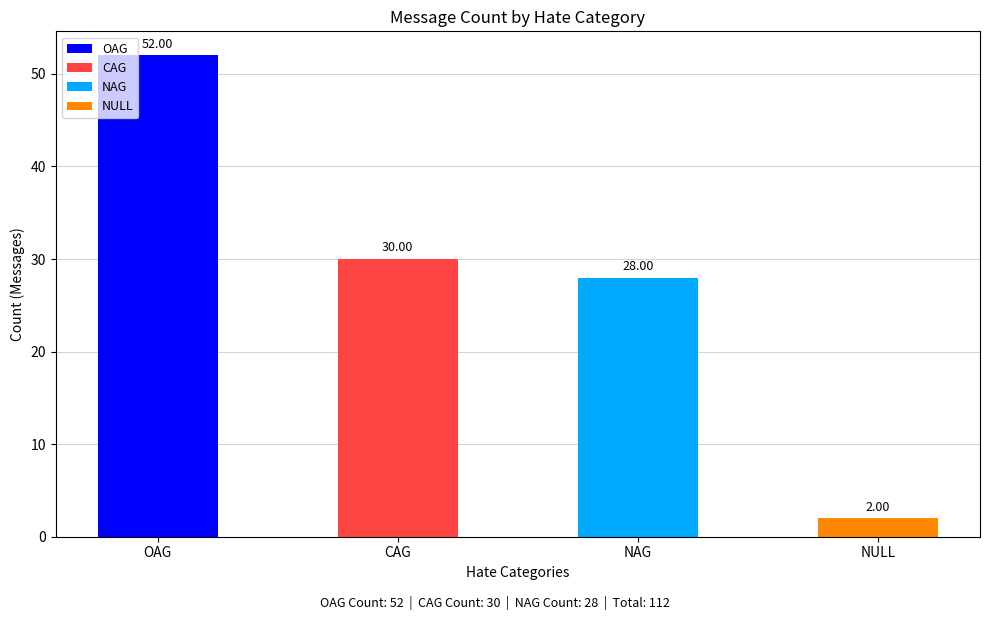

What is the value of the 3rd bar from the left?

28